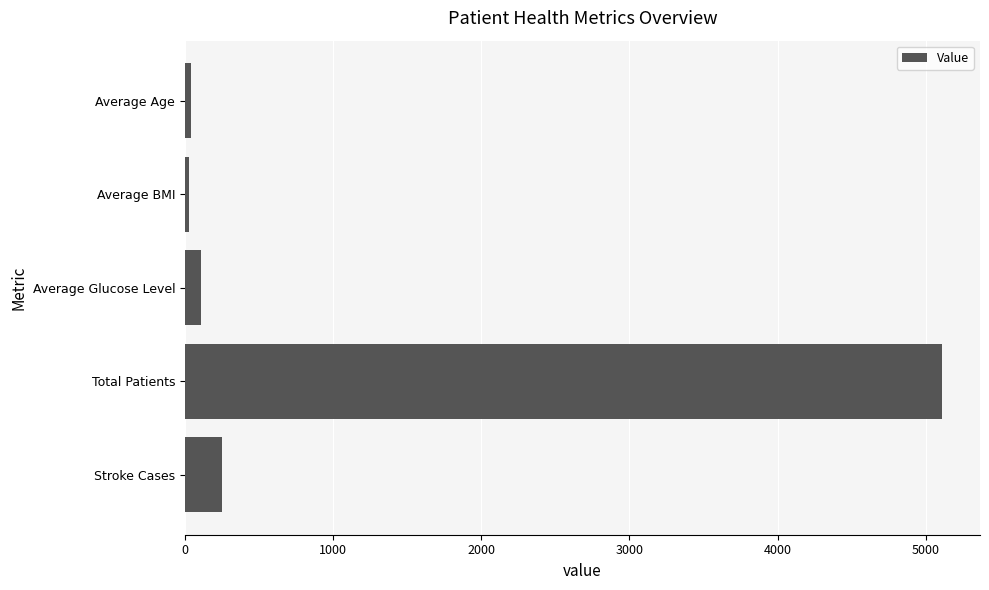

What is the label of the 2nd bar from the top?

Average BMI